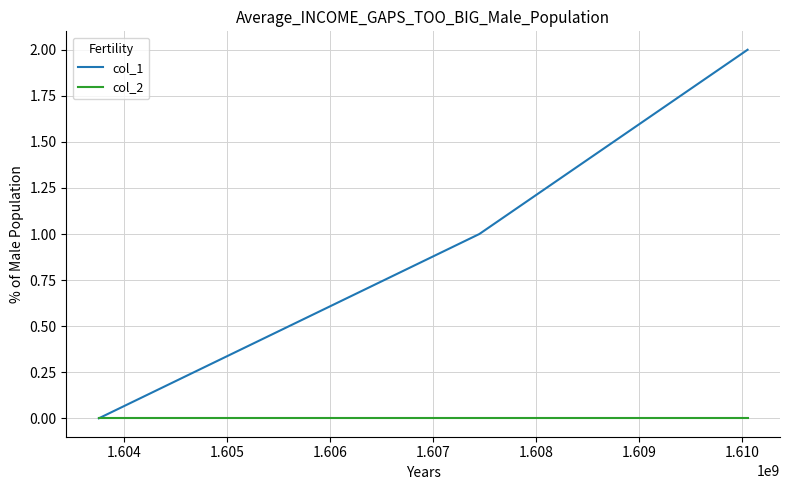

Which series has the widest spread of values?

col_1